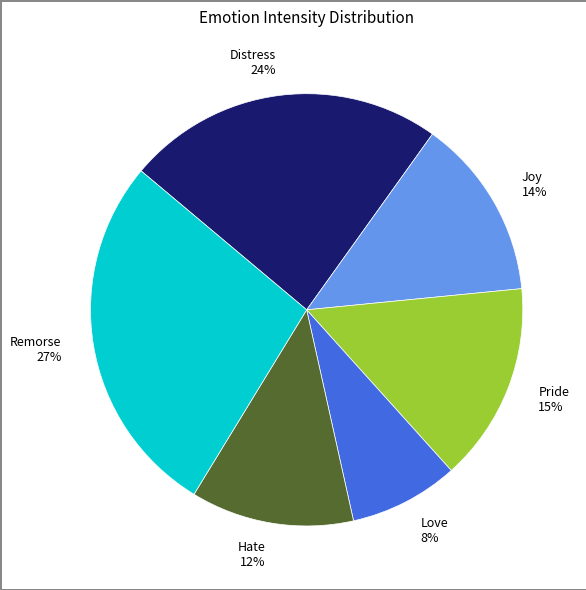

To the nearest percent, what percentage of the pie is Distress?

24%